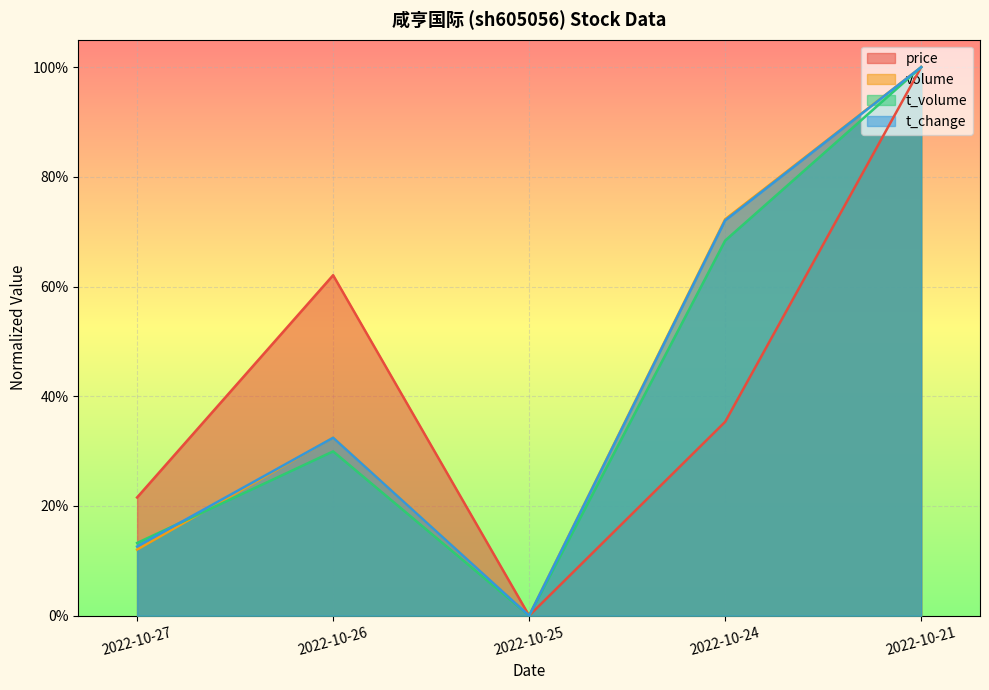

At which label is t_change closest to 0?

2022-10-25